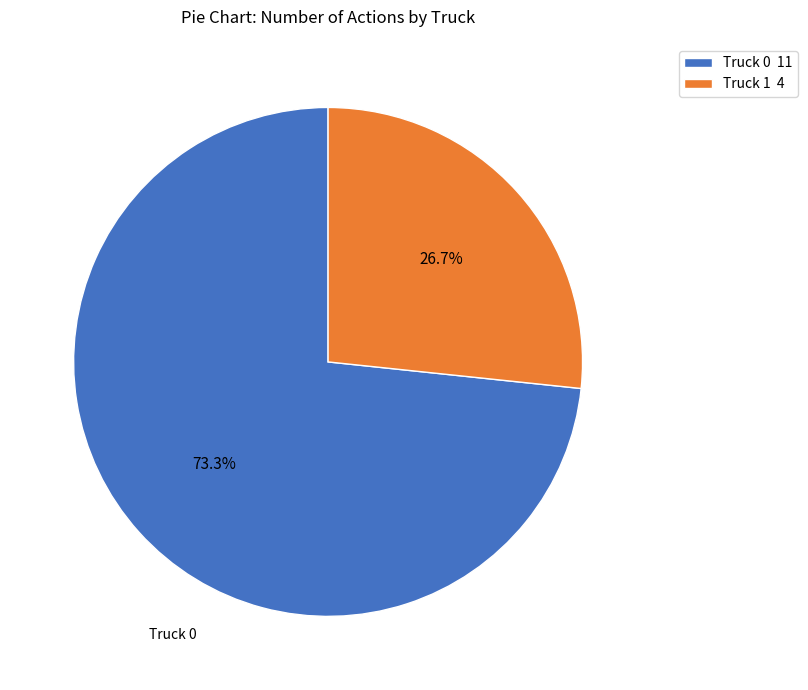

Between Truck 0 and Truck 1, which is larger?

Truck 0